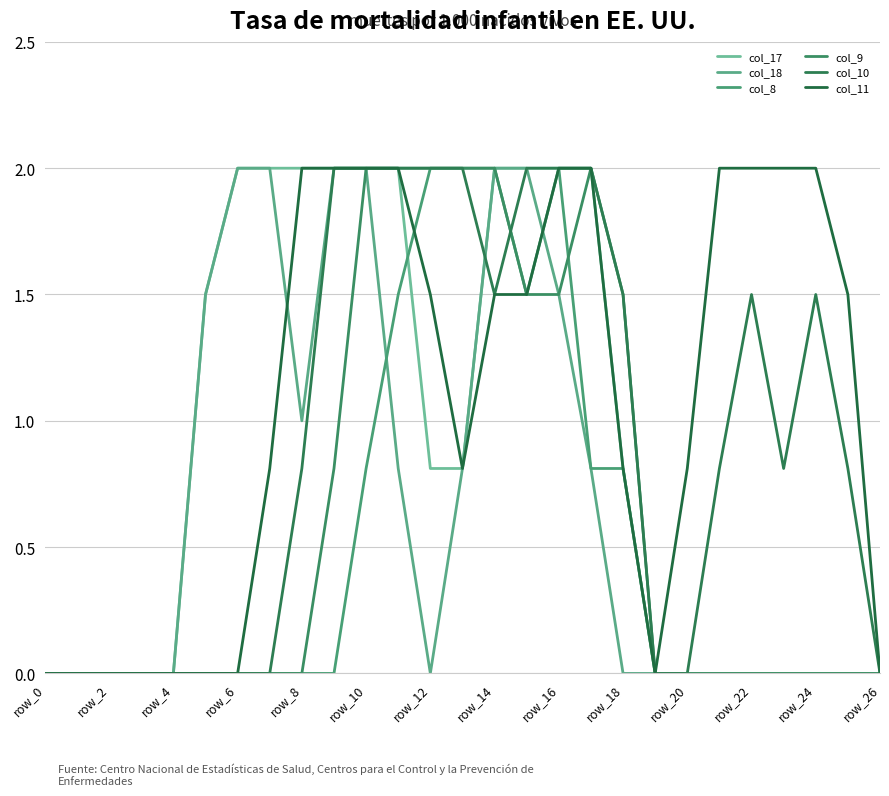

What is the highest value of the col_8 series?

2.0